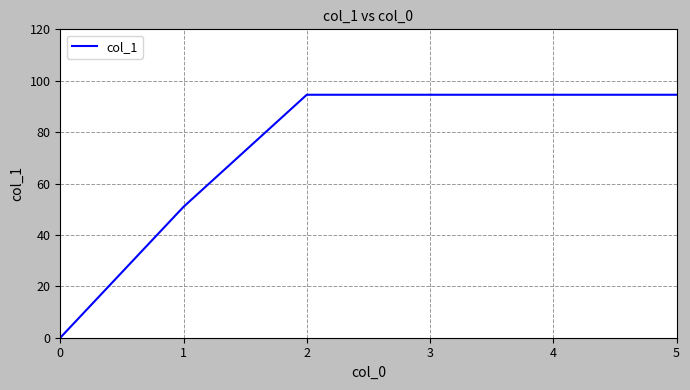

What is the maximum value shown in the chart?

94.5